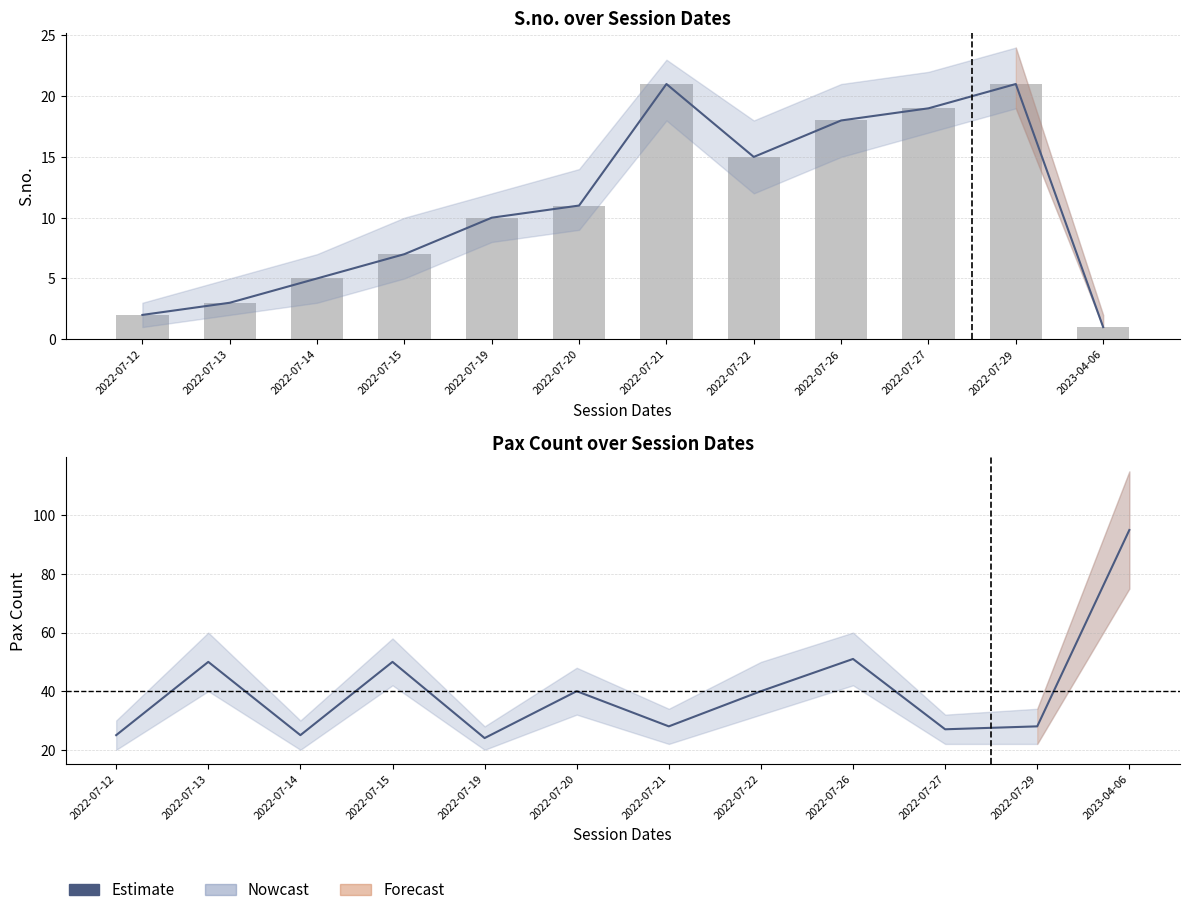

What is the maximum value for S.no.?

21